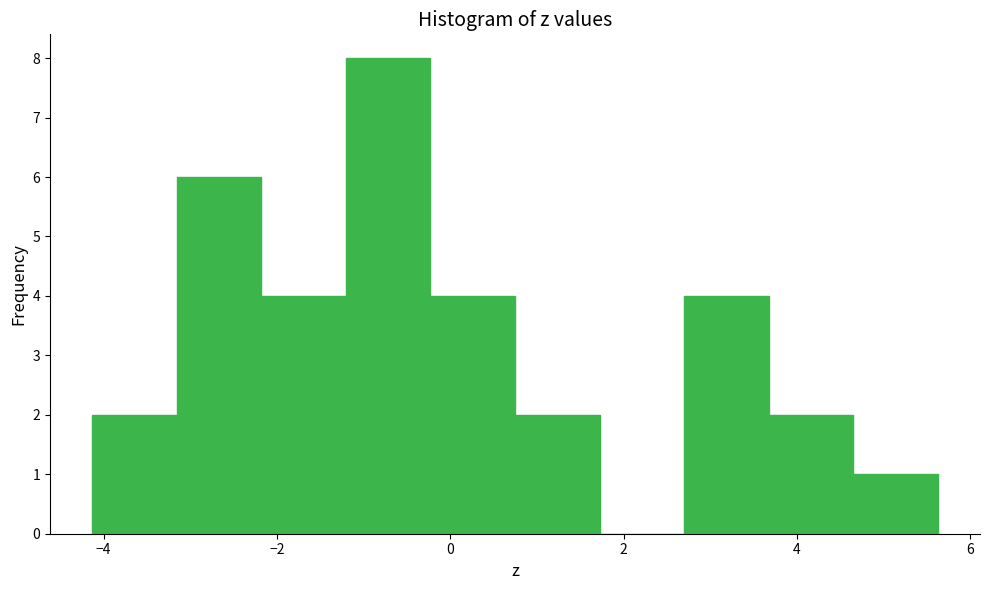

Reading left to right, list every bar in this chart as the range it spans on the x-axis followed by its height. Neither the bar edges nor the heights are printed on the chart, so give them approximately, as read against the axes.

-4.2 to -3.2: 2
-3.2 to -2.2: 6
-2.2 to -1.2: 4
-1.2 to -0.2: 8
-0.2 to 0.8: 4
0.8 to 1.8: 2
1.8 to 2.6: 0
2.6 to 3.6: 4
3.6 to 4.6: 2
4.6 to 5.6: 1